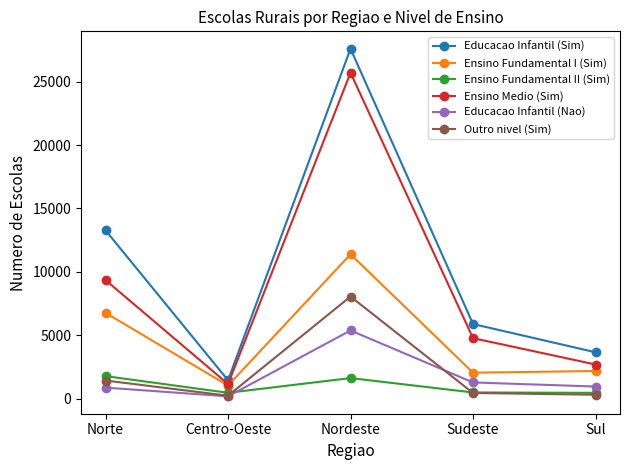

Which series has the largest range (max minus min)?

Educacao Infantil (Sim)